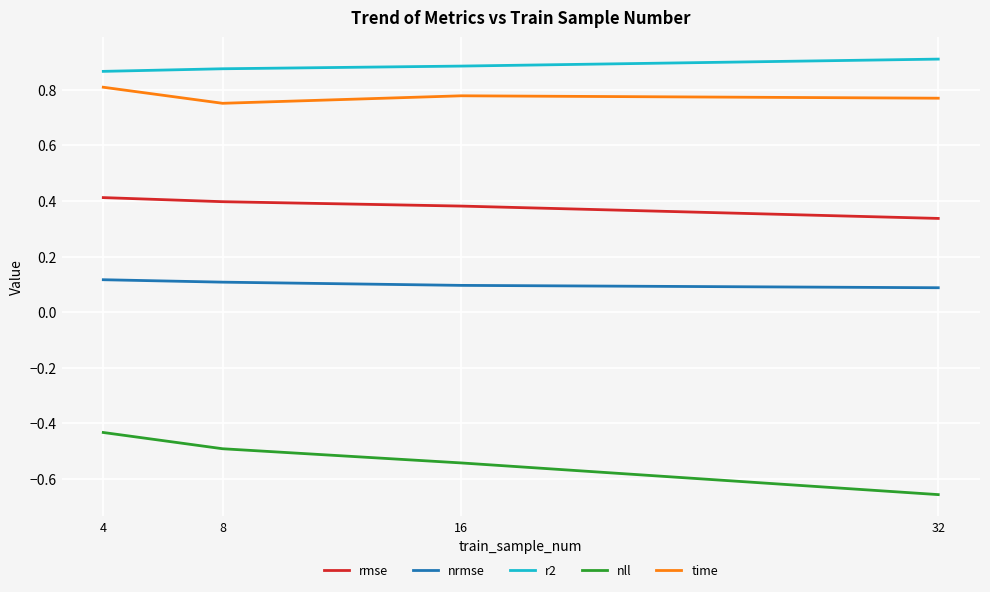

Is it true that nrmse equals 0.1 at 32?

True